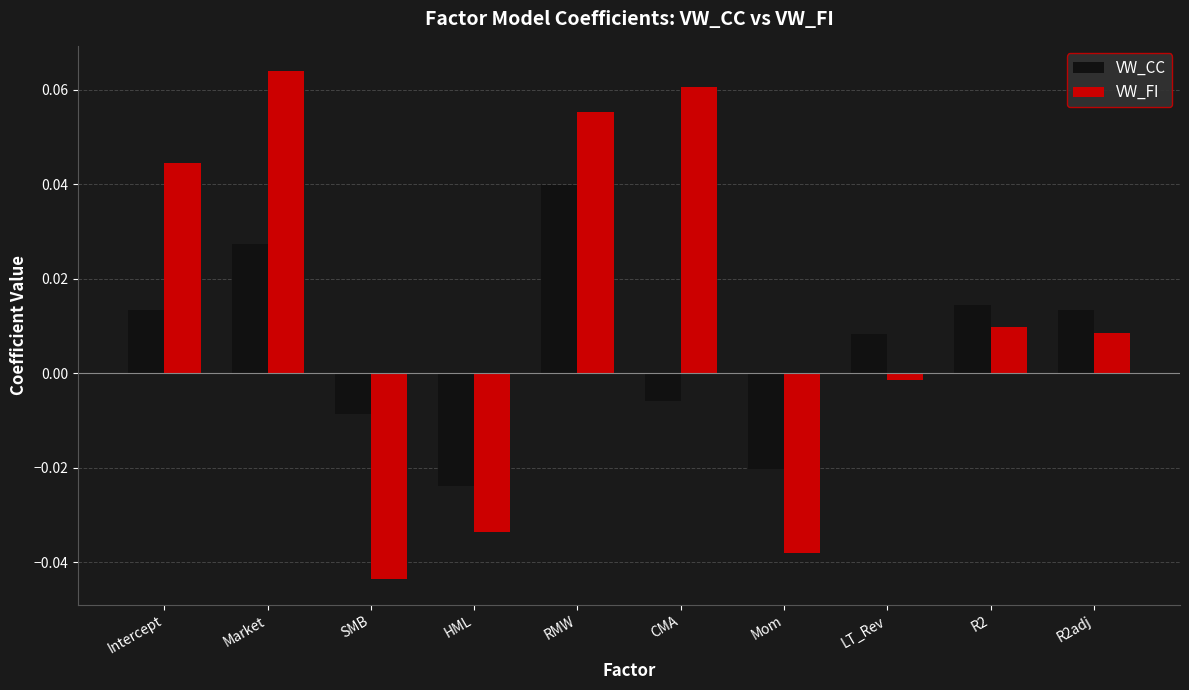

How many positive values does the VW_FI series have?

6